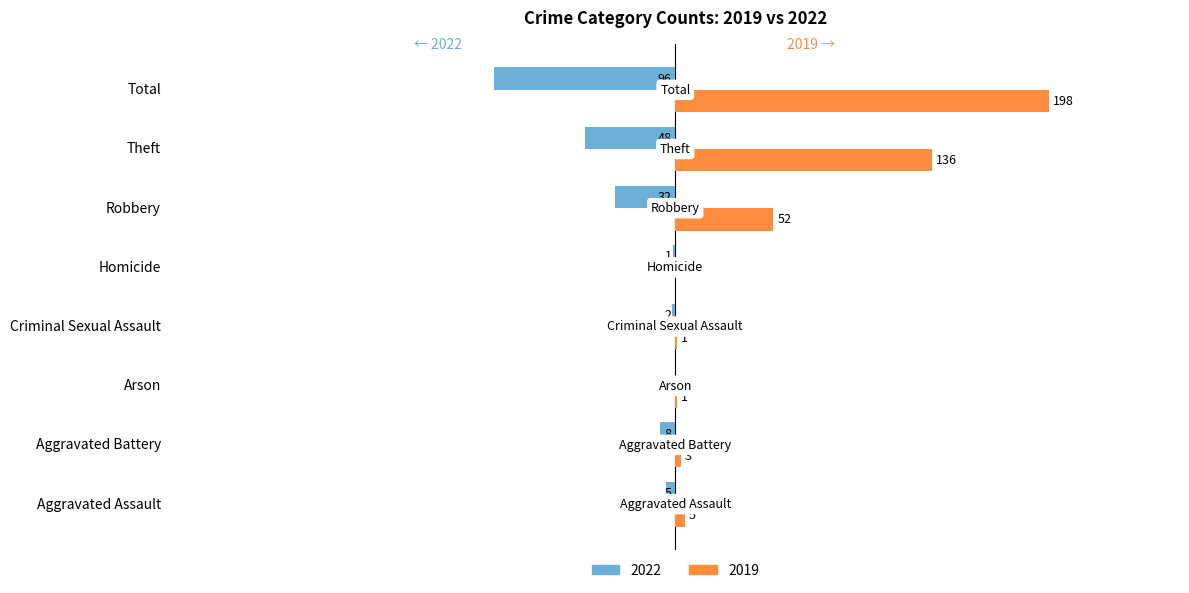

Where is 2019 nearest to the value 99?

Theft